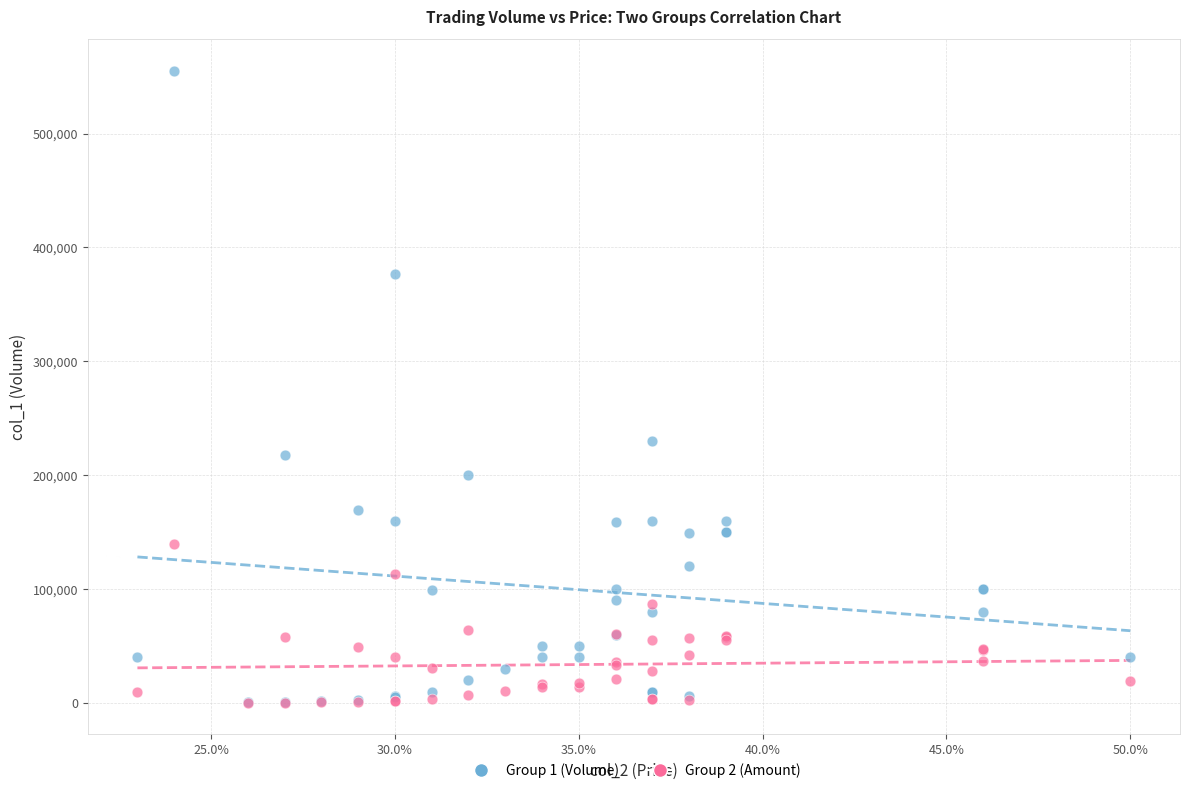

Which series has the largest Y range (max minus min)?

Group 1 (Volume)